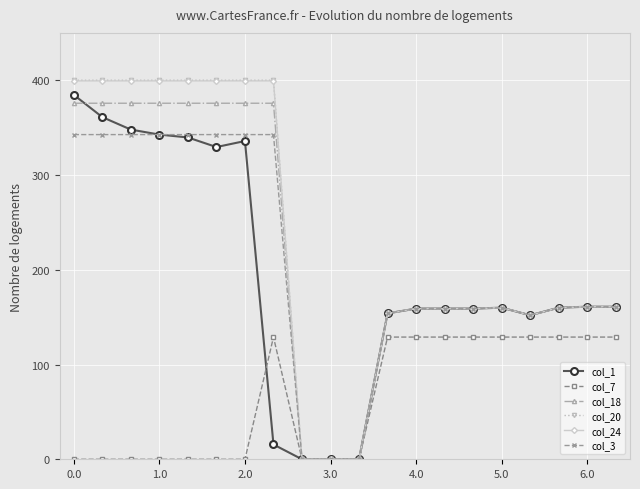

What is the maximum value shown in the chart?

400.0